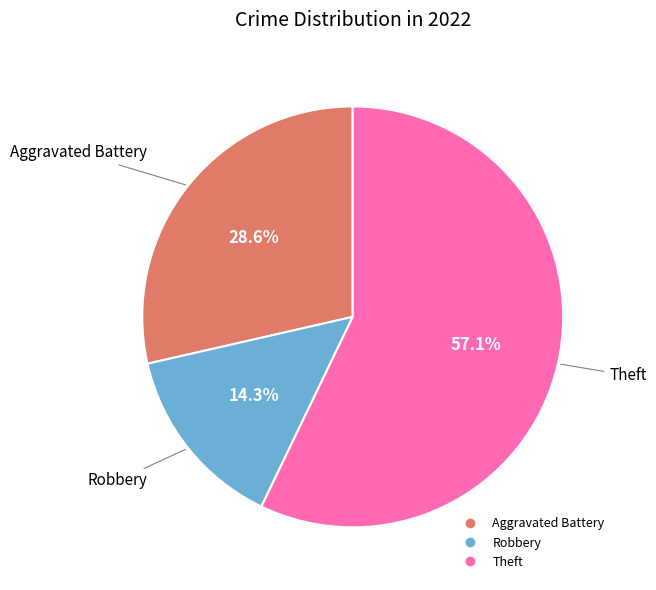

Is there any slice that represents more than half of the pie?

Yes